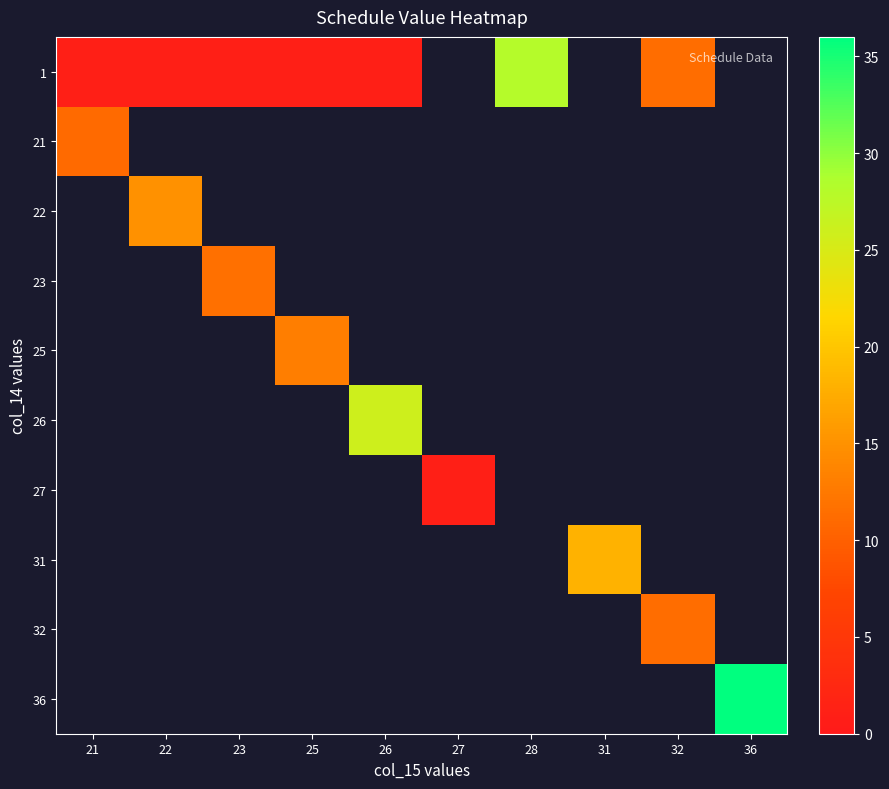

Count the number of categories in the chart.

10